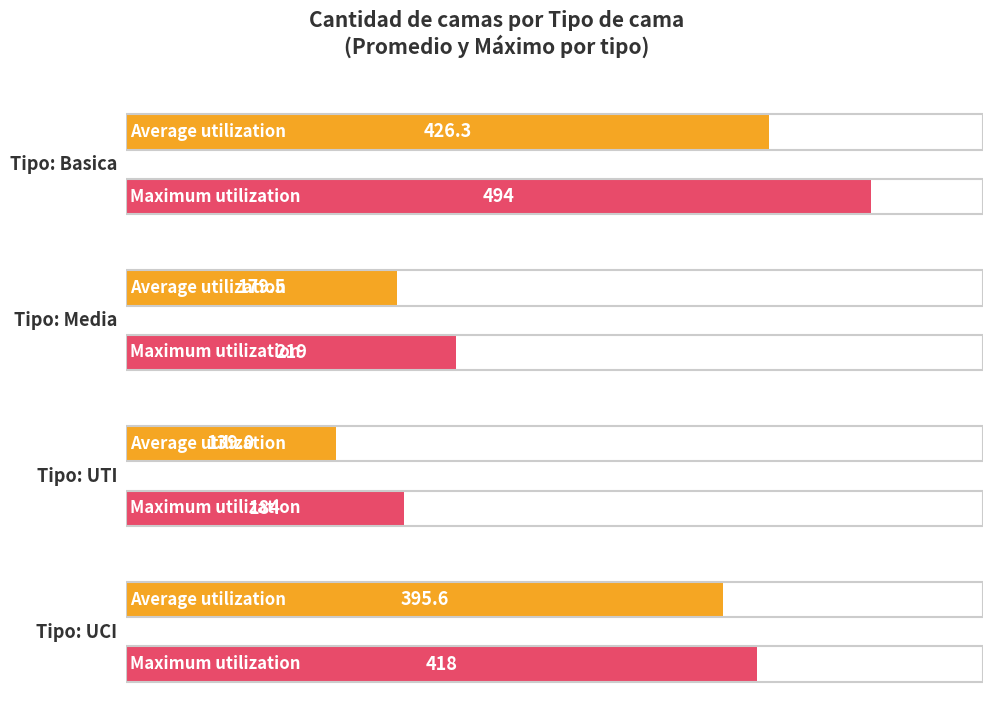

The value of Media at 2020-04-22 is 219. True or false?

True